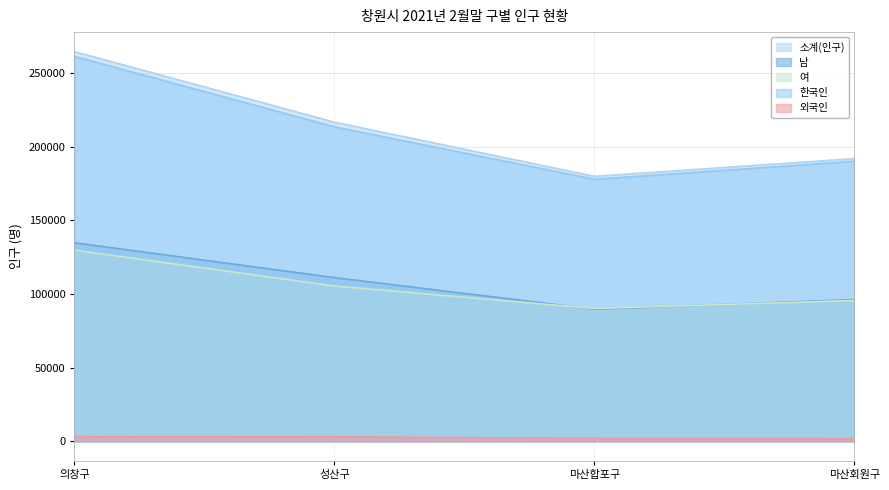

Which label corresponds to the smallest value in the chart?

마산회원구